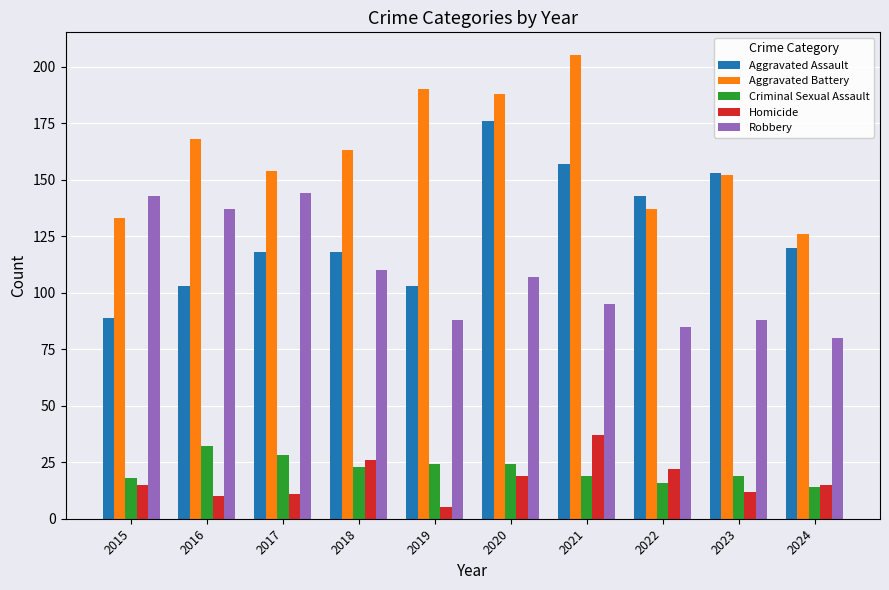

What is the value of the Robbery bar at the 7th from the left?

95